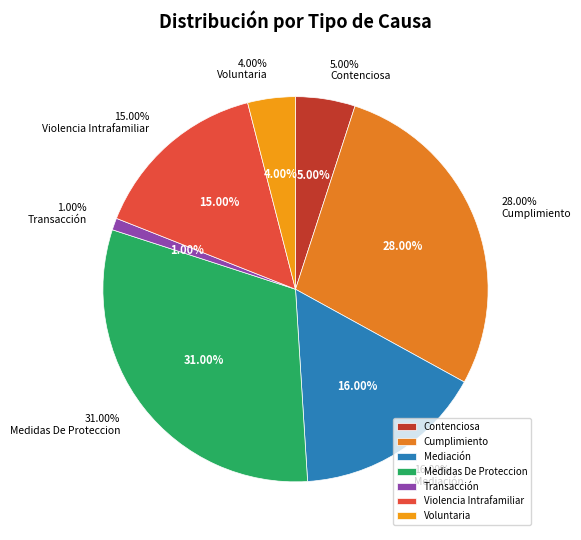

Rank the categories by value from highest to lowest.

Medidas De Proteccion, Cumplimiento, Mediación, Violencia Intrafamiliar, Contenciosa, Voluntaria, Transacción